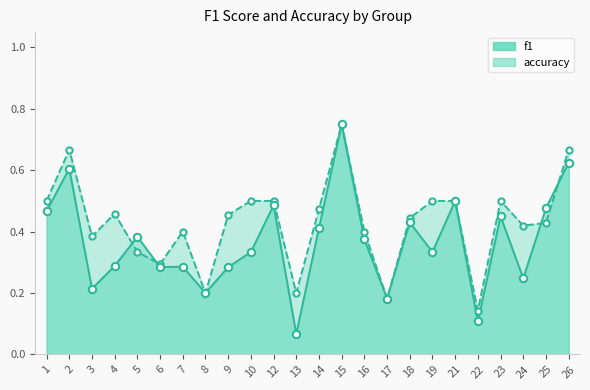

Is the value of accuracy at 12 greater than the value of f1 at 7?

Yes